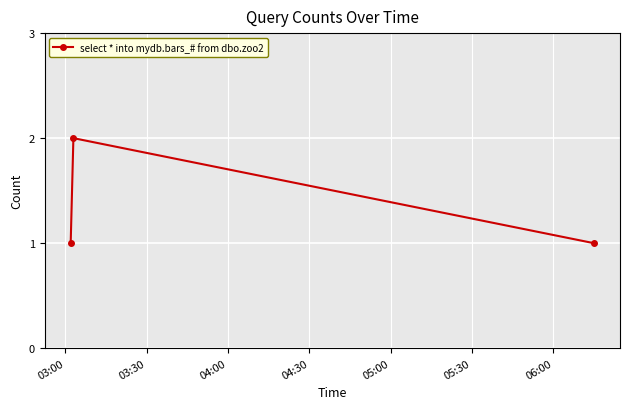

What is the sum of all values?

4